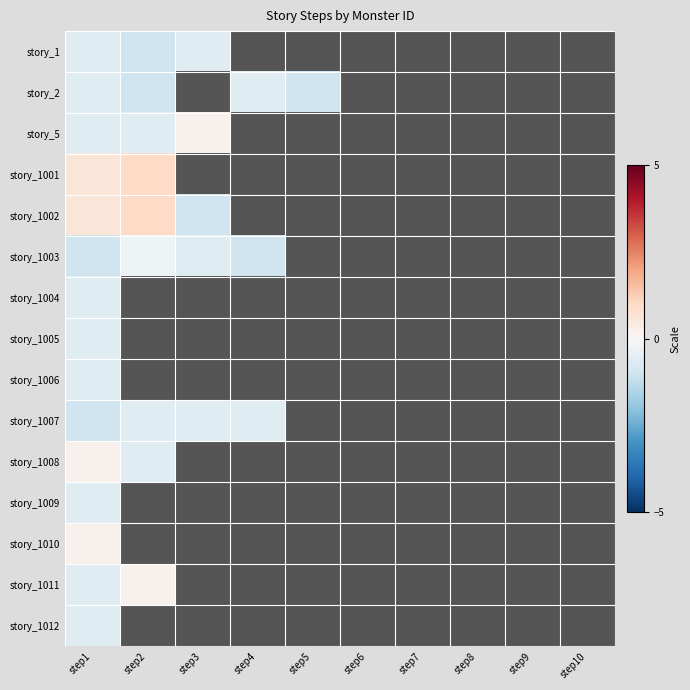

At which label is story_1006 closest to 0?

step1